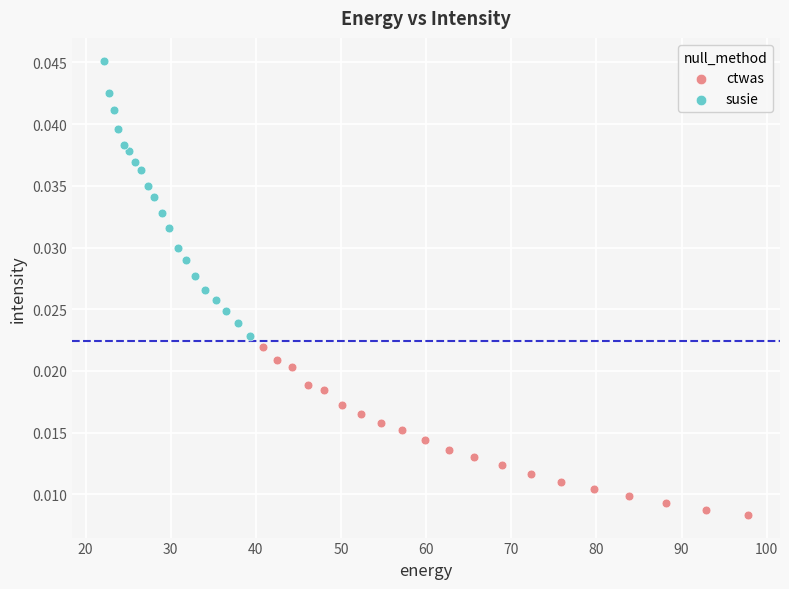

Which series contains the lowest Y value?

ctwas